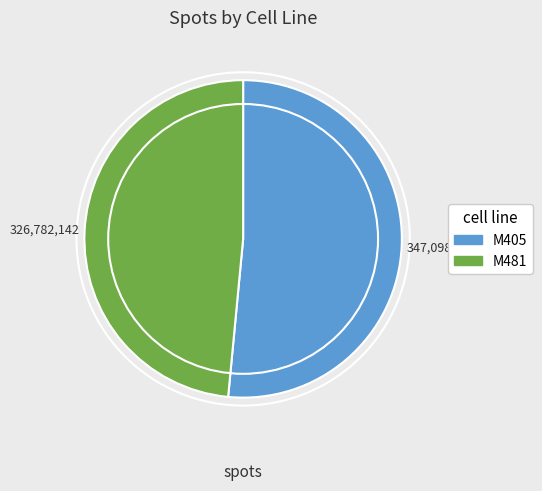

Is there a majority slice in this chart?

Yes